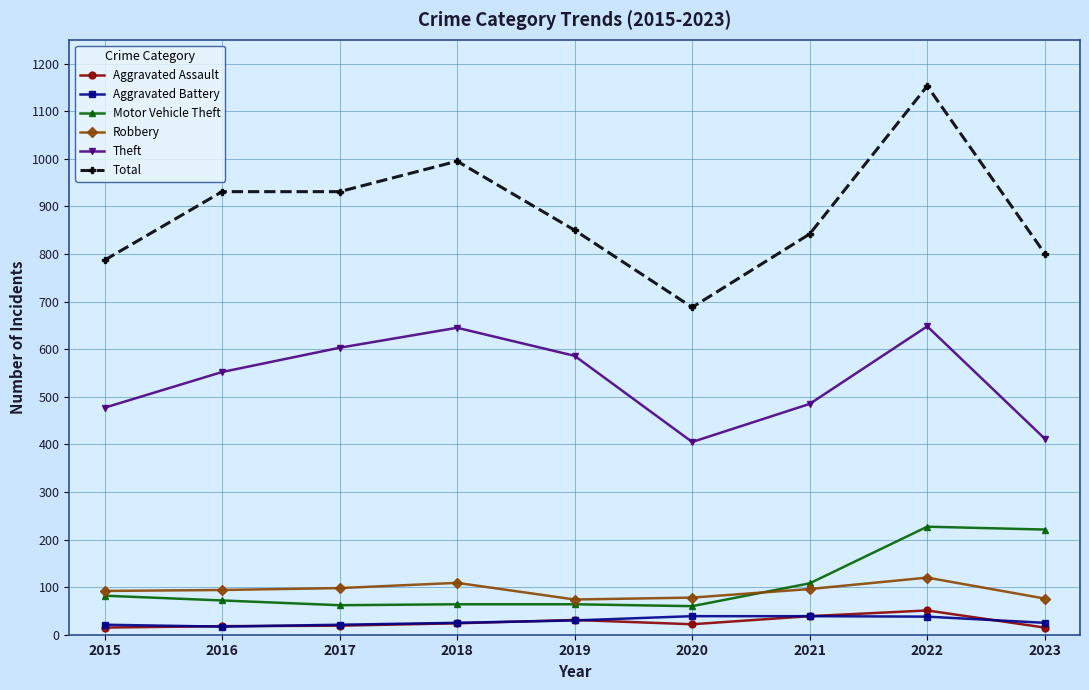

Rank the series by their maximum value, from highest to lowest.

Total, Theft, Motor Vehicle Theft, Robbery, Aggravated Assault, Aggravated Battery